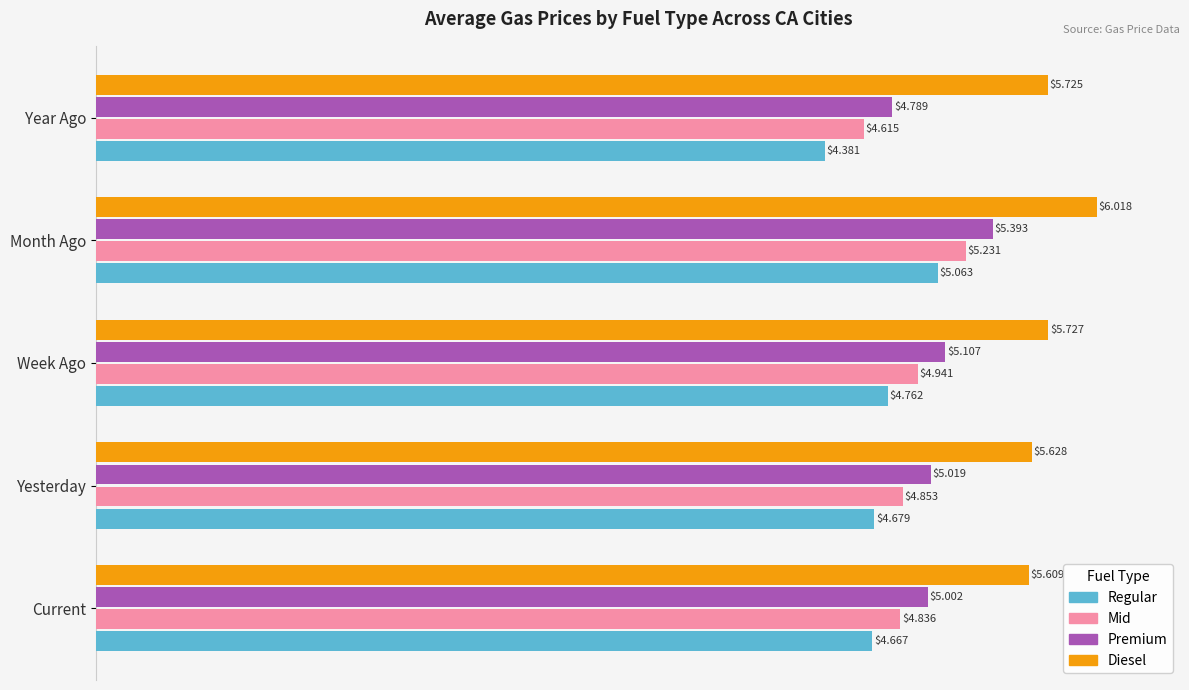

Rank the series by their average value, from lowest to highest.

Regular, Mid, Premium, Diesel